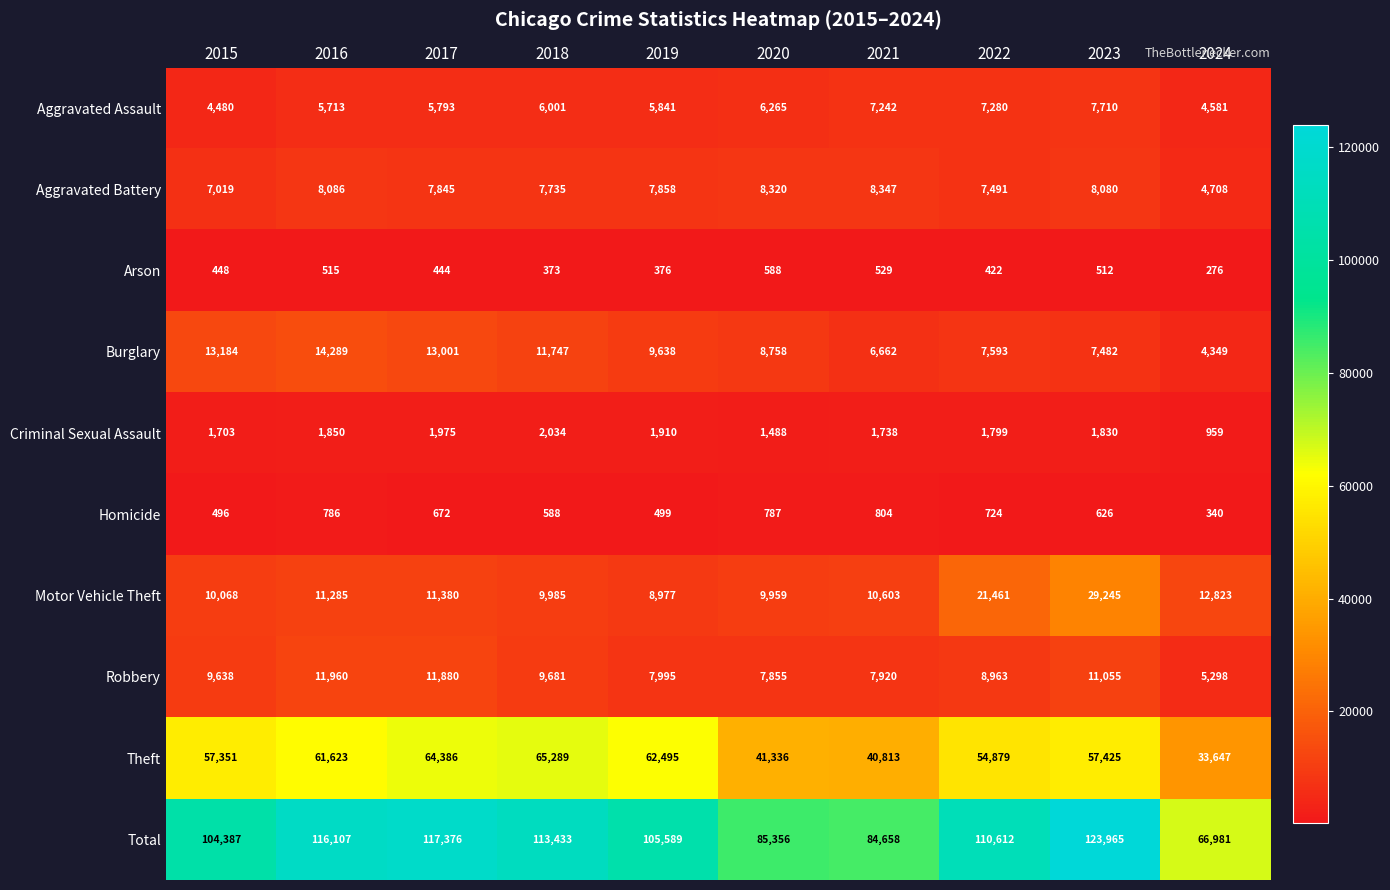

Is it true that Aggravated Battery equals 4708 at 2024?

True